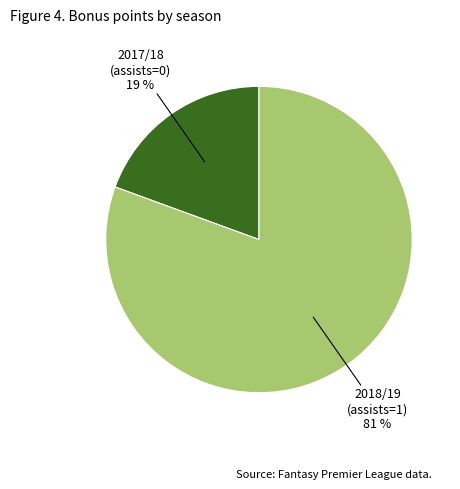

To the nearest percent, what is the average slice percentage?

50%